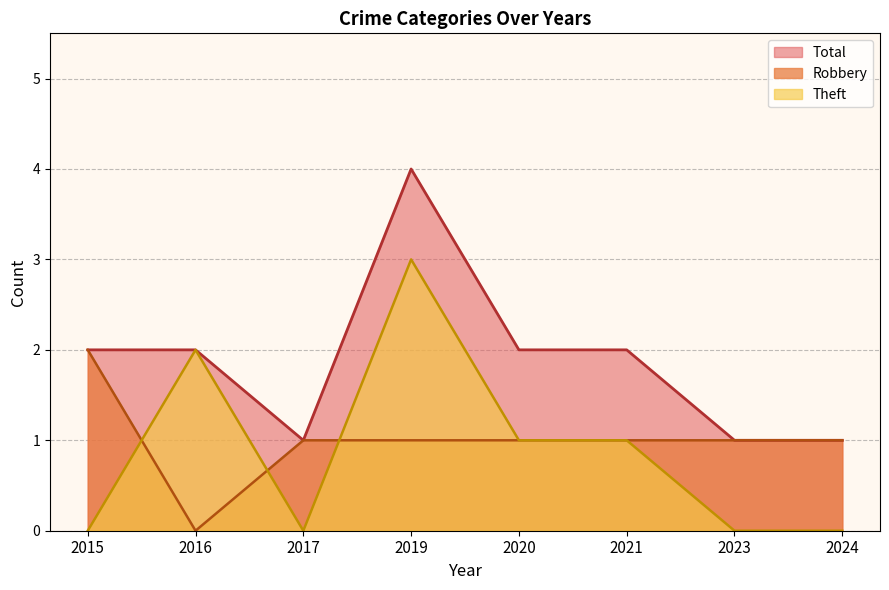

Is it true that Robbery equals 0 at 2020?

False